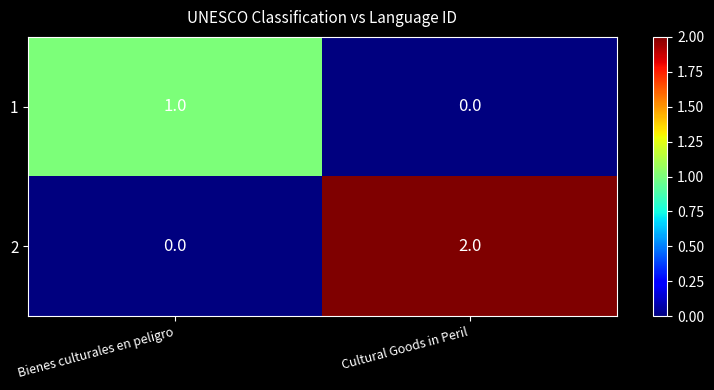

What is the spread (max minus min) of values at Bienes culturales en peligro?

1